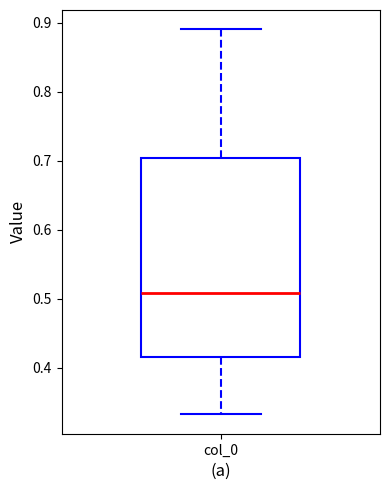

Where is the lower edge of the box for col_0 on the y-axis? The values are not printed on the chart, so give them approximately, as read against the axis.

0.42